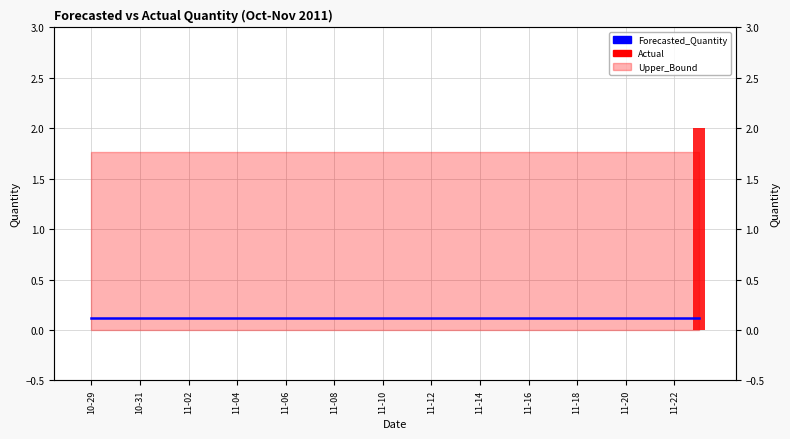

At how many categories does at least one series exceed 0?

26